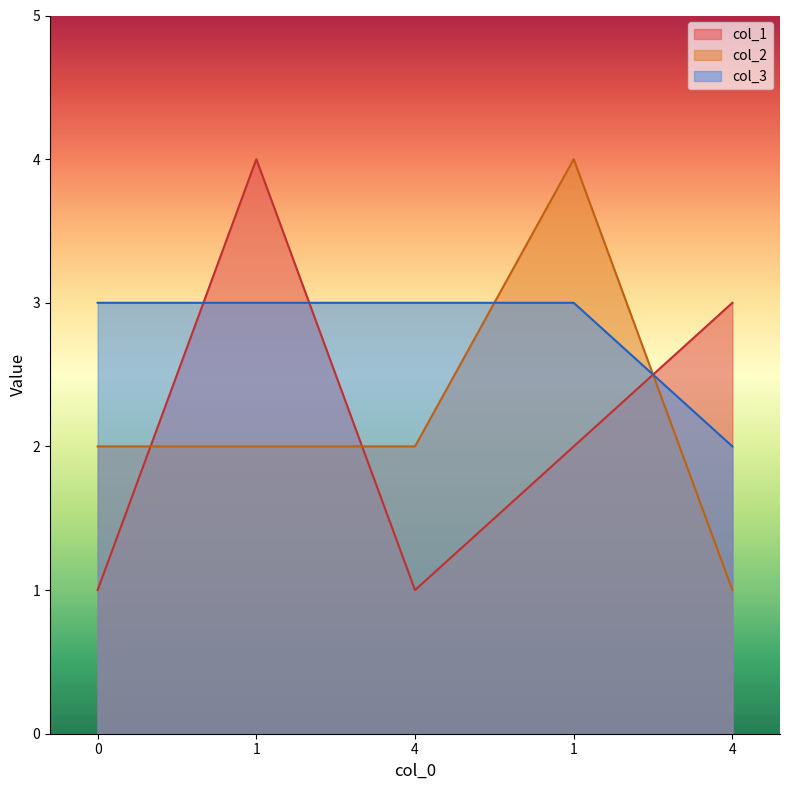

List the series in order of their peak value, lowest first.

col_3, col_1, col_2